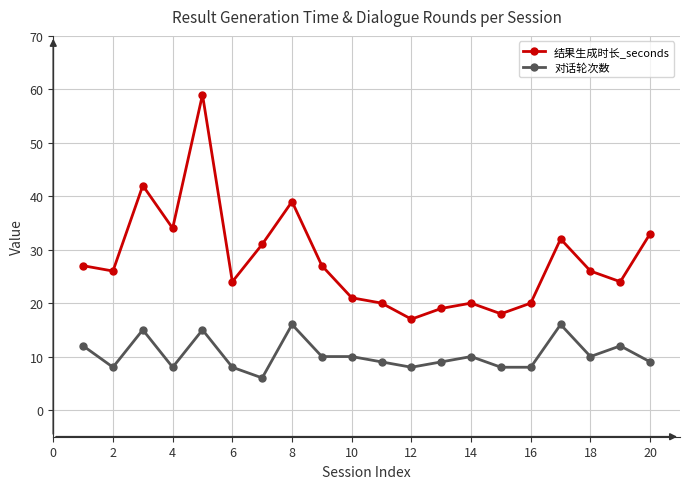

How many 对话轮次数 values are between 8 and 12?

15